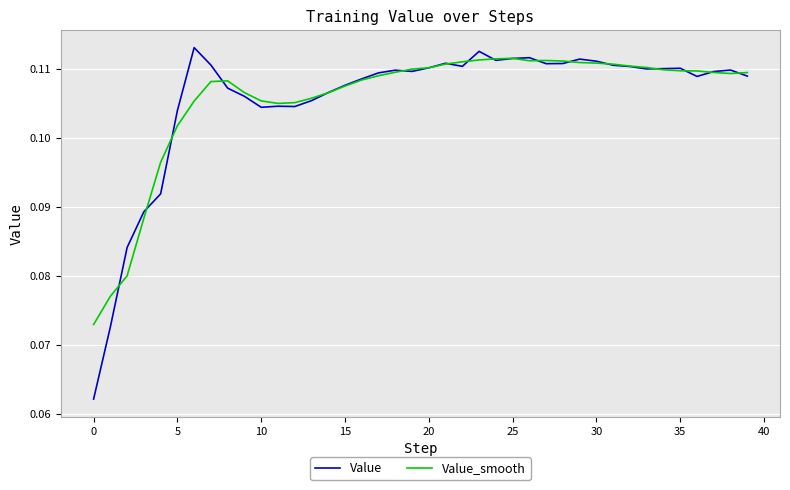

At which label does Value_smooth reach its peak?

25